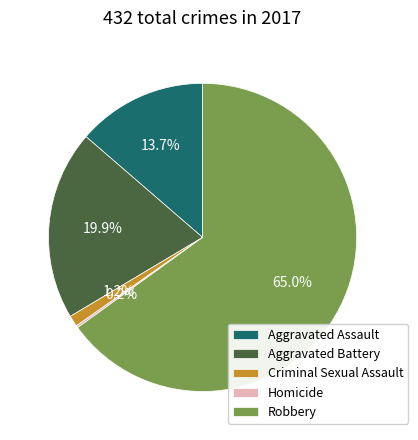

What is the total percentage of Robbery and Aggravated Assault?

78.7%